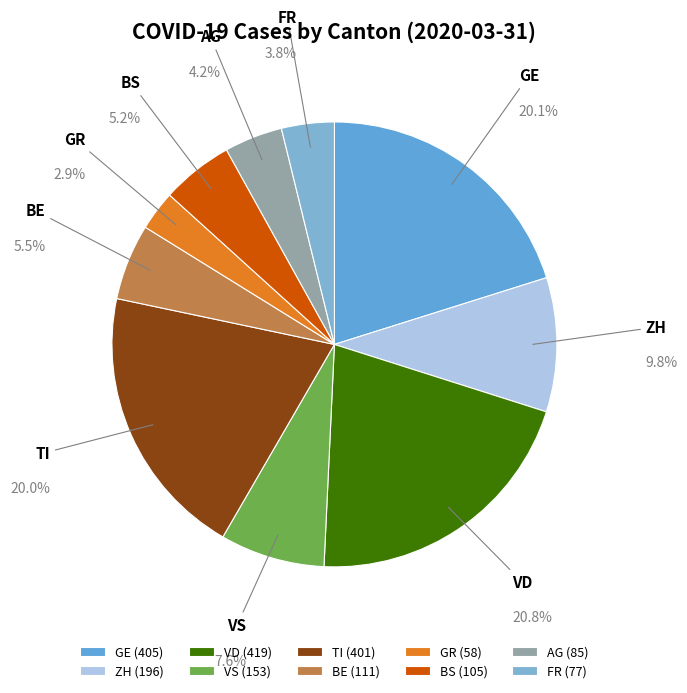

Is there a majority slice in this chart?

No